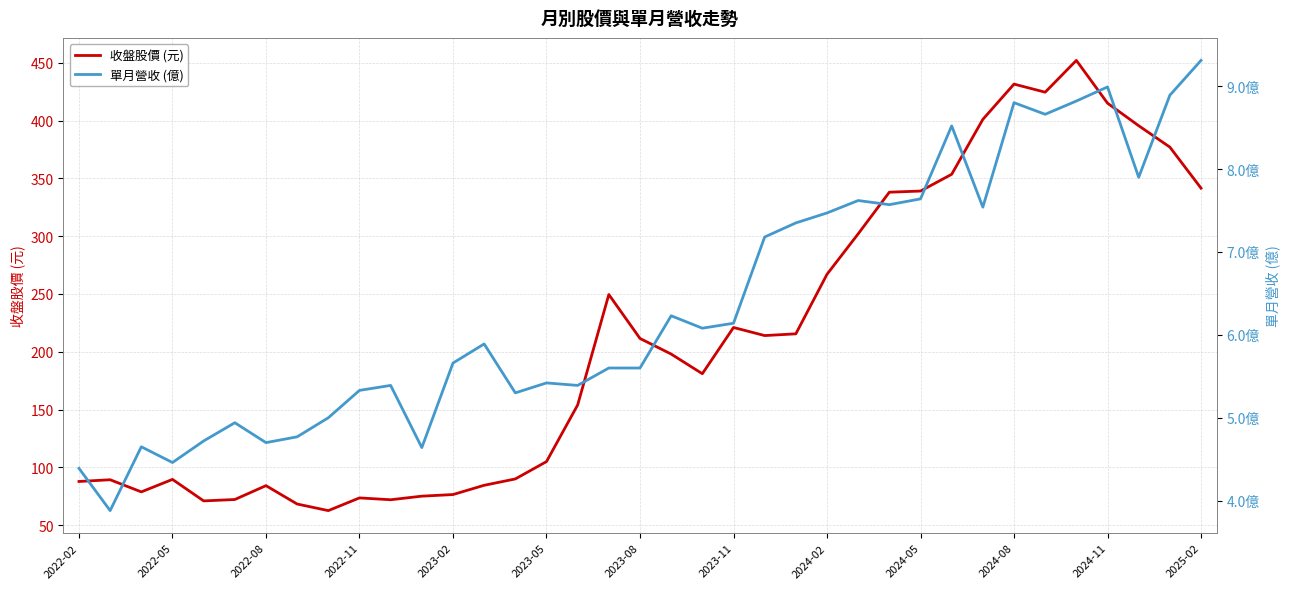

What is the difference between the maximum and second lowest values in the 單月營收 (億) series?

4.9